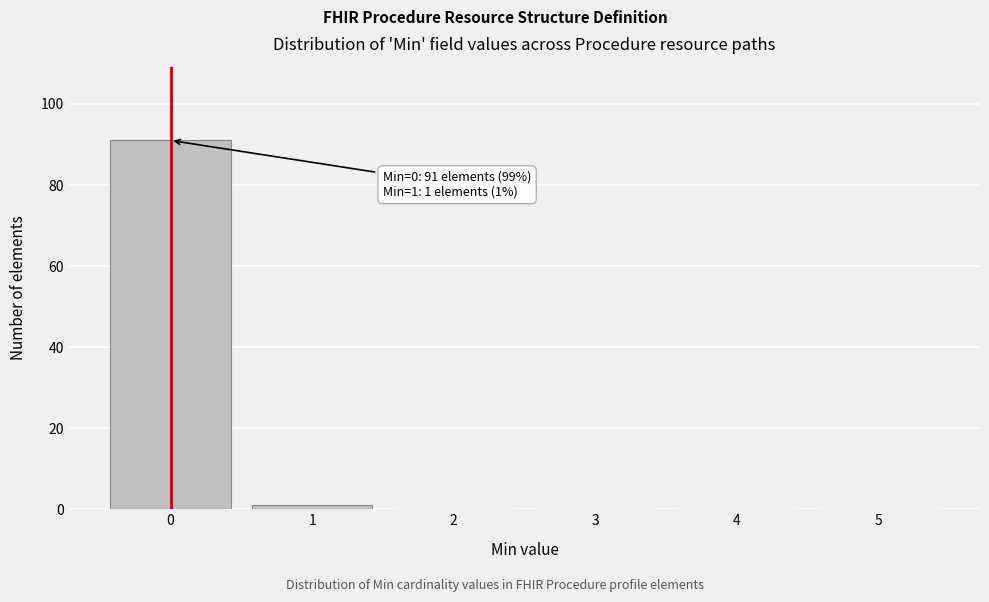

Which range on the x-axis has the tallest bar?

-0.5 to 0.5